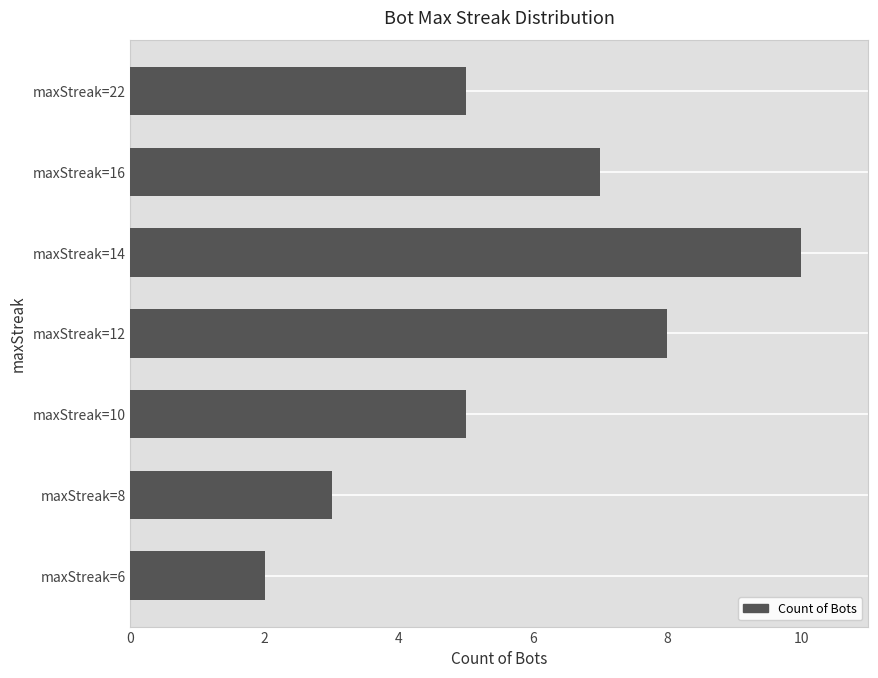

What is the difference between the maximum and minimum values?

8